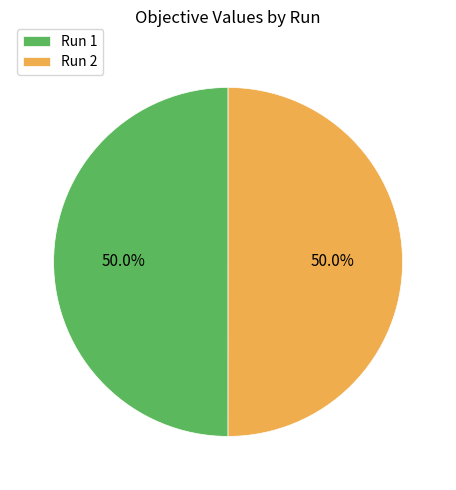

Combined, what portion of the pie is Run 1 and Run 2?

100.0%